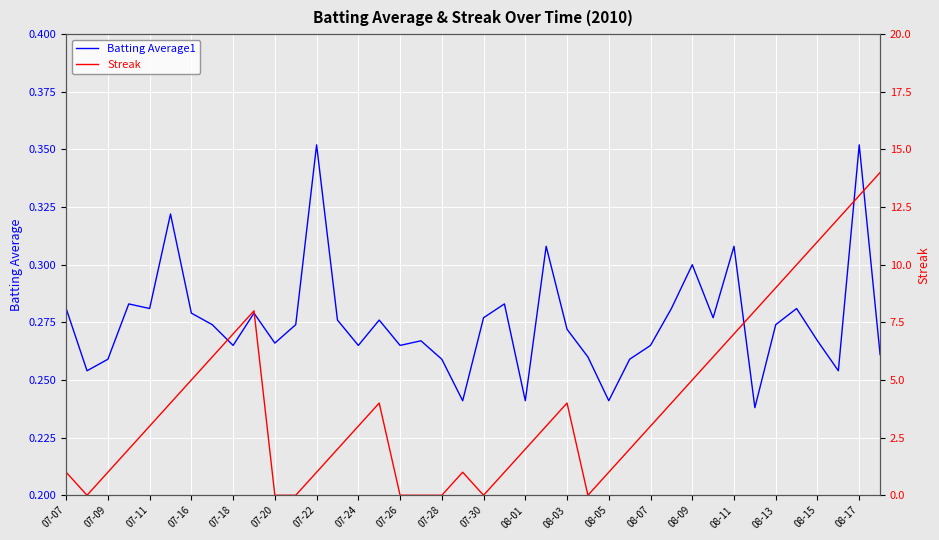

Is this an area chart (filled region under the line)?

No